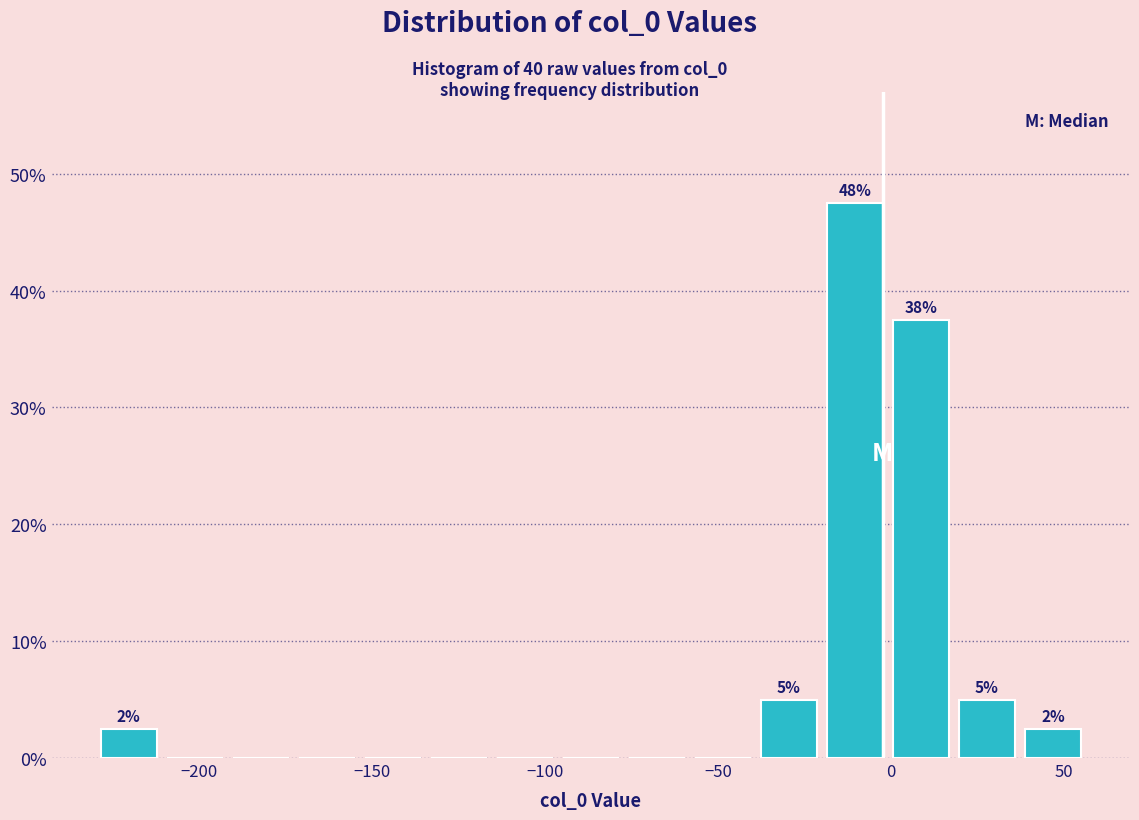

Read against the x-axis, roughly where is the centre of the tallest bar?

-10